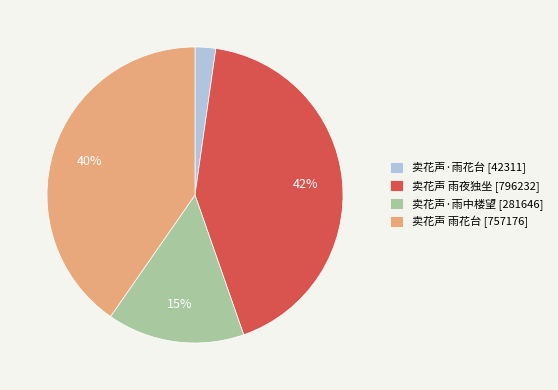

Does 卖花声·雨中楼望 account for over 50% of the chart?

No